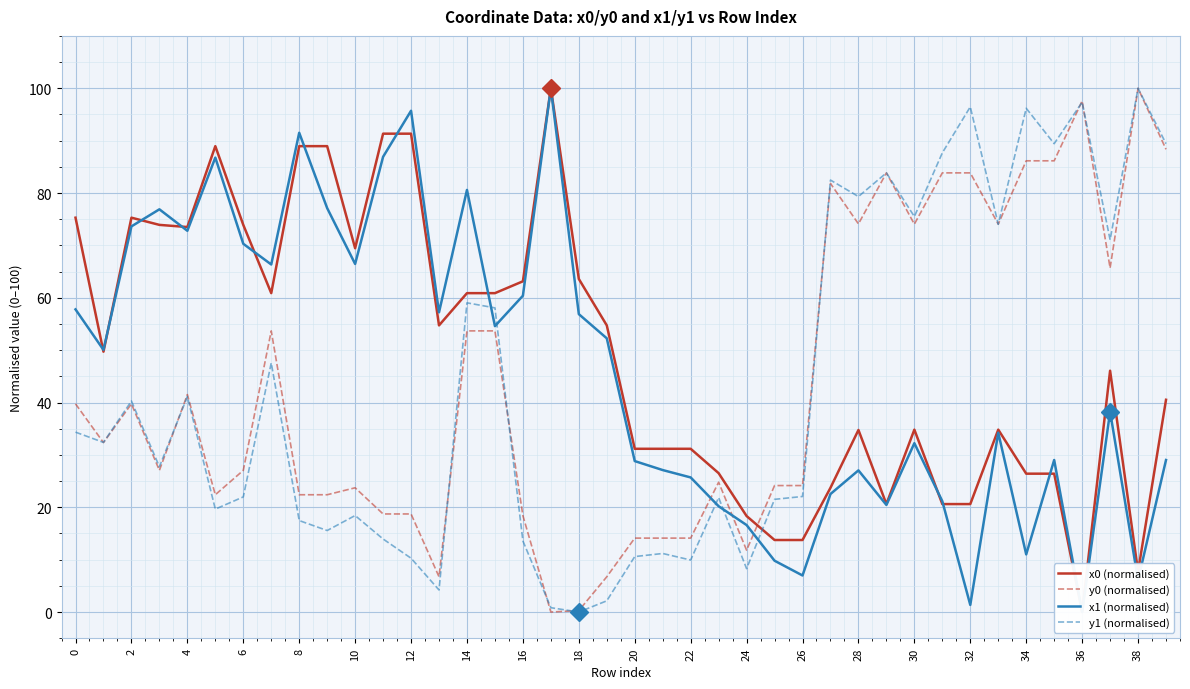

True or false: y1 (normalised) and x1 (normalised) cross at least once.

True